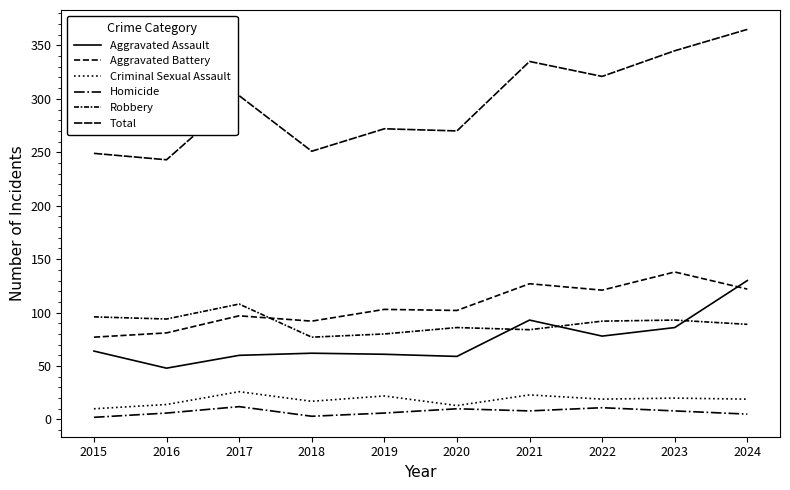

How many lines are shown in the chart?

6